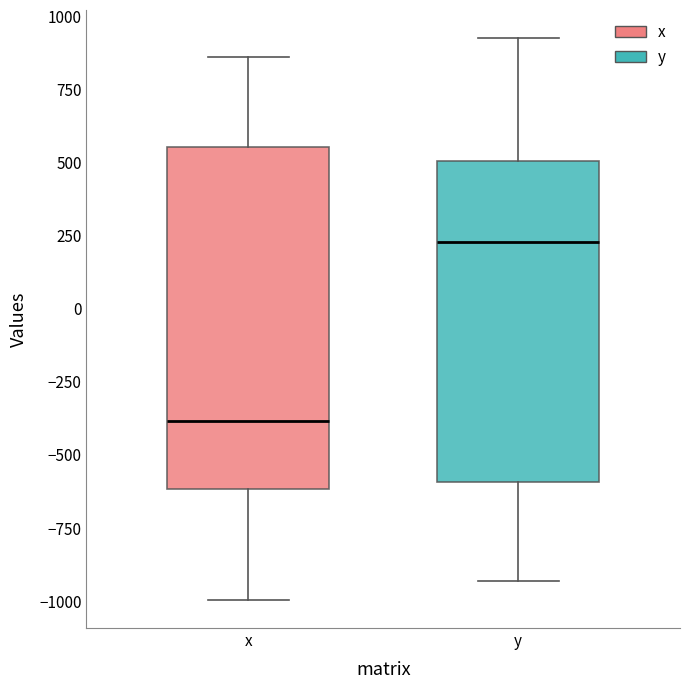

Reading left to right, transcribe this box plot: for each box, give where its median line is, the range the box spans, and where its two whiskers end, as read against the y-axis. The values are not printed on the chart, so give them approximately, as read against the axis.

x: median -400, box -600 to 550, whiskers -1000 to 850
y: median 250, box -600 to 500, whiskers -950 to 900